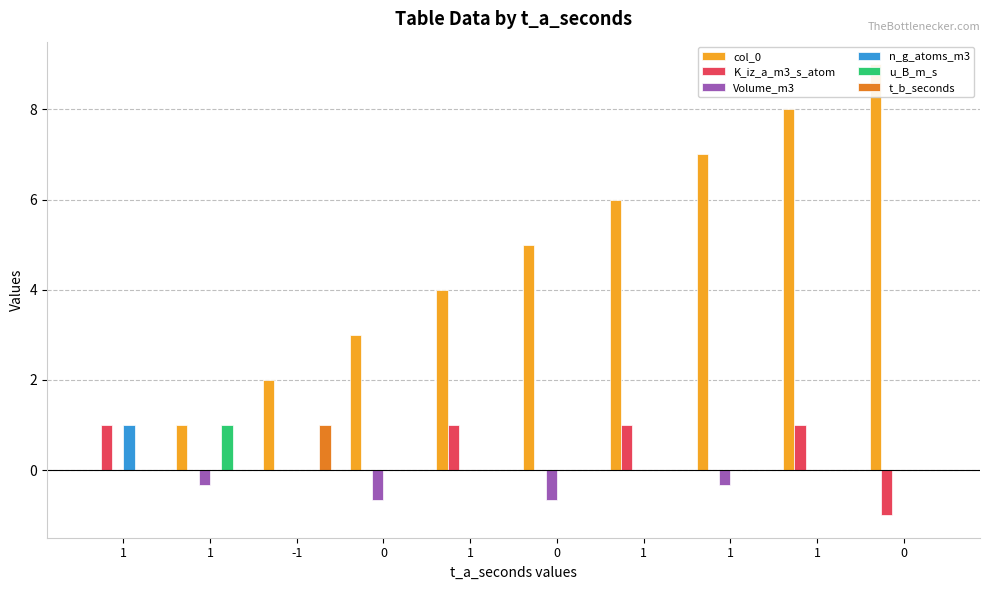

Where is u_B_m_s nearest to the value 0?

1